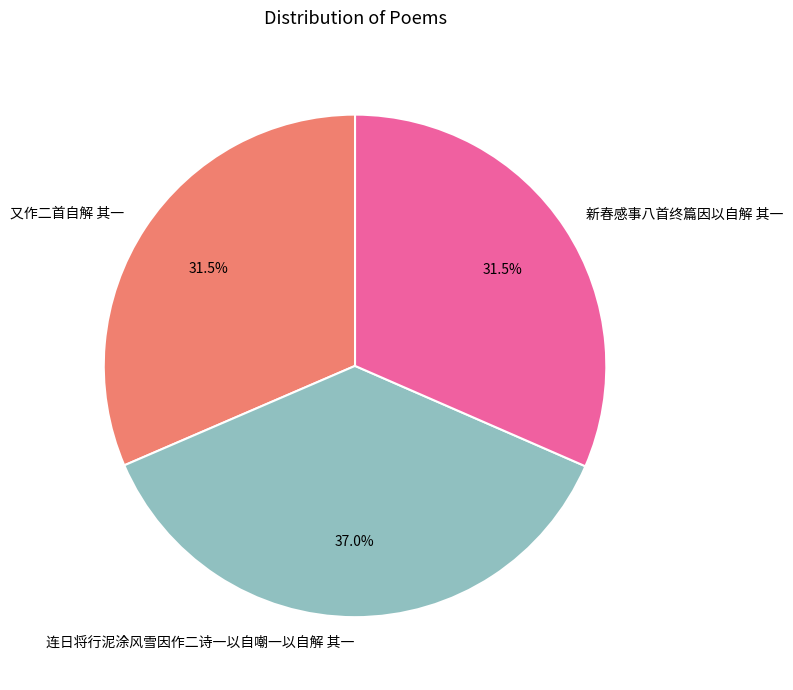

Which slice is the largest?

连日将行泥涂风雪因作二诗一以自嘲一以自解 其一